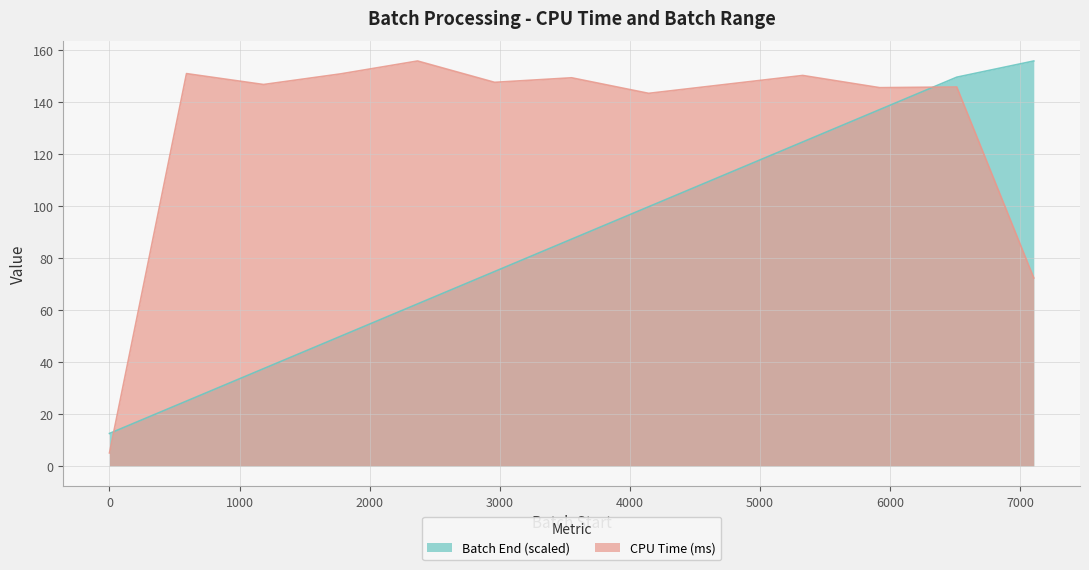

Reading left to right, extract all data points from this chart.

CPU Time (ms): 5.0	150.9	146.7	150.8	155.7	147.5	149.3	143.3	146.7	150.1	145.5	145.7	72.3
Batch End: 12.5	24.9	37.4	49.8	62.3	74.7	87.2	99.7	112.1	124.6	137.0	149.5	155.7